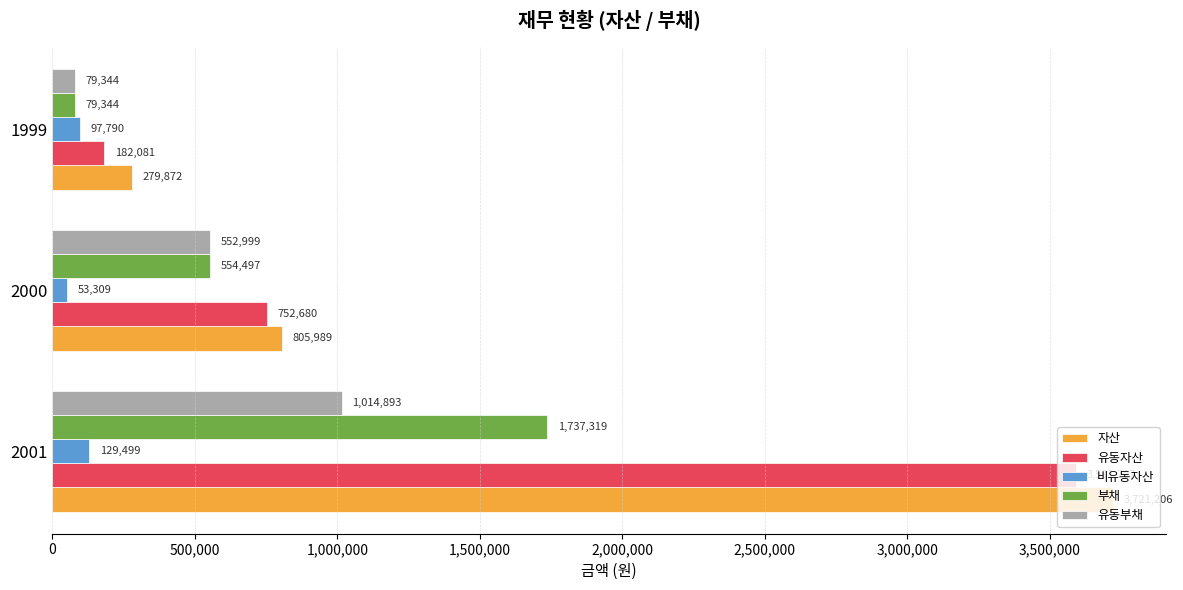

Is it true that 자산 equals 3721206 at 2001?

True